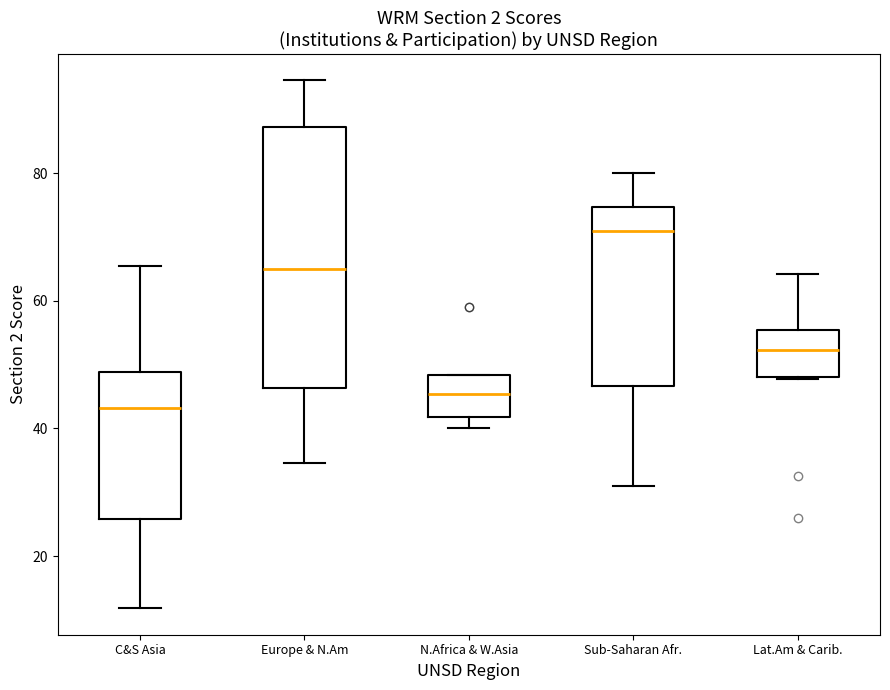

Reading left to right, read every box against the y-axis: the position of its median line, the range the box covers, and the ends of its whiskers. The values are not printed on the chart, so give them approximately, as read against the axis.

C&S Asia: median 44, box 26 to 48, whiskers 12 to 66
Europe & N.Am: median 66, box 46 to 88, whiskers 34 to 94
N.Africa & W.Asia: median 46, box 42 to 48, whiskers 40 to 48
Sub-Saharan Afr.: median 70, box 46 to 74, whiskers 30 to 80
Lat.Am & Carib.: median 52, box 48 to 56, whiskers 48 to 64